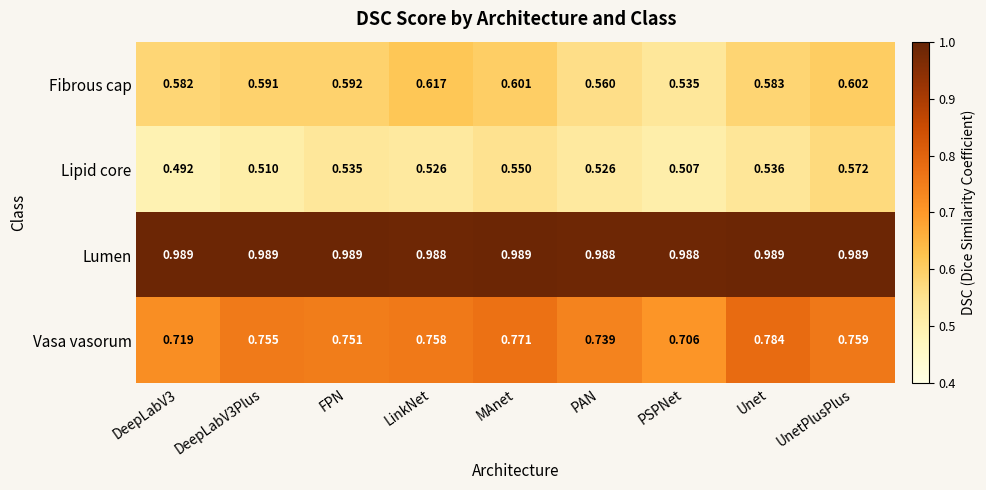

Which series has the widest spread of values?

Fibrous cap